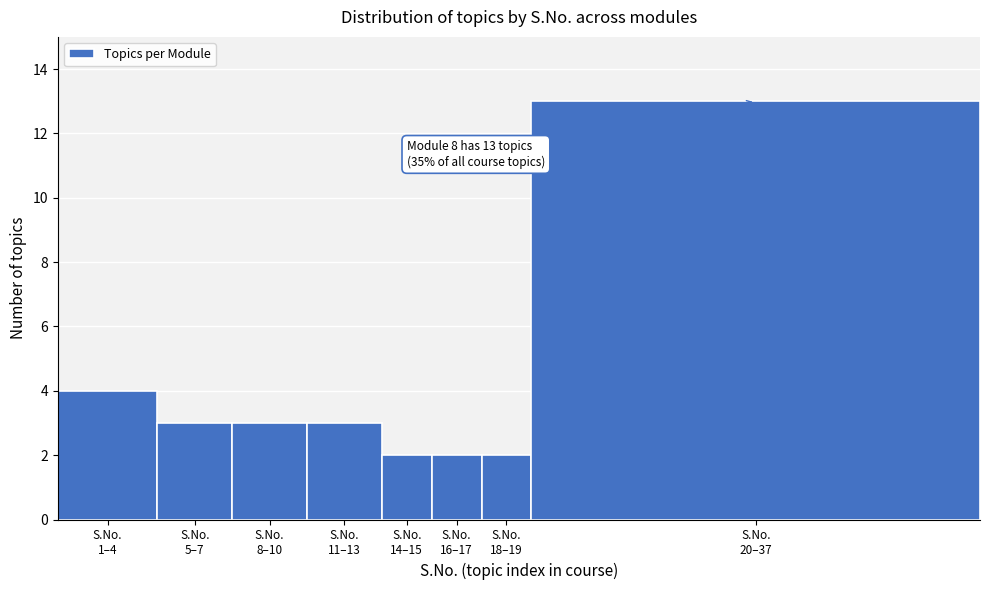

Reading right to left, transcribe all the data shown in this chart.

13	2	2	2	3	3	3	4